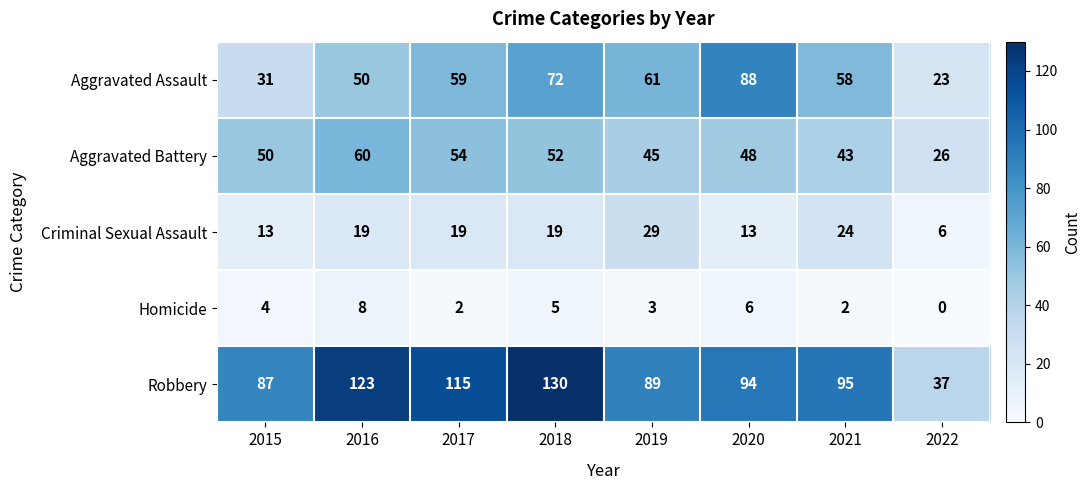

Count the Homicide values in the range 2 to 6.

6